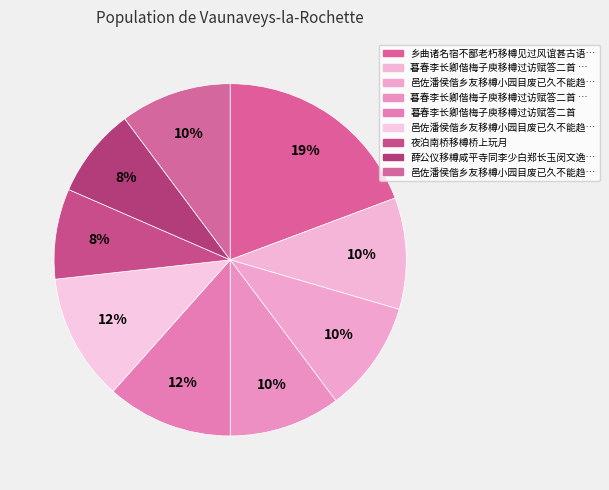

How many slices are in this pie chart?

9